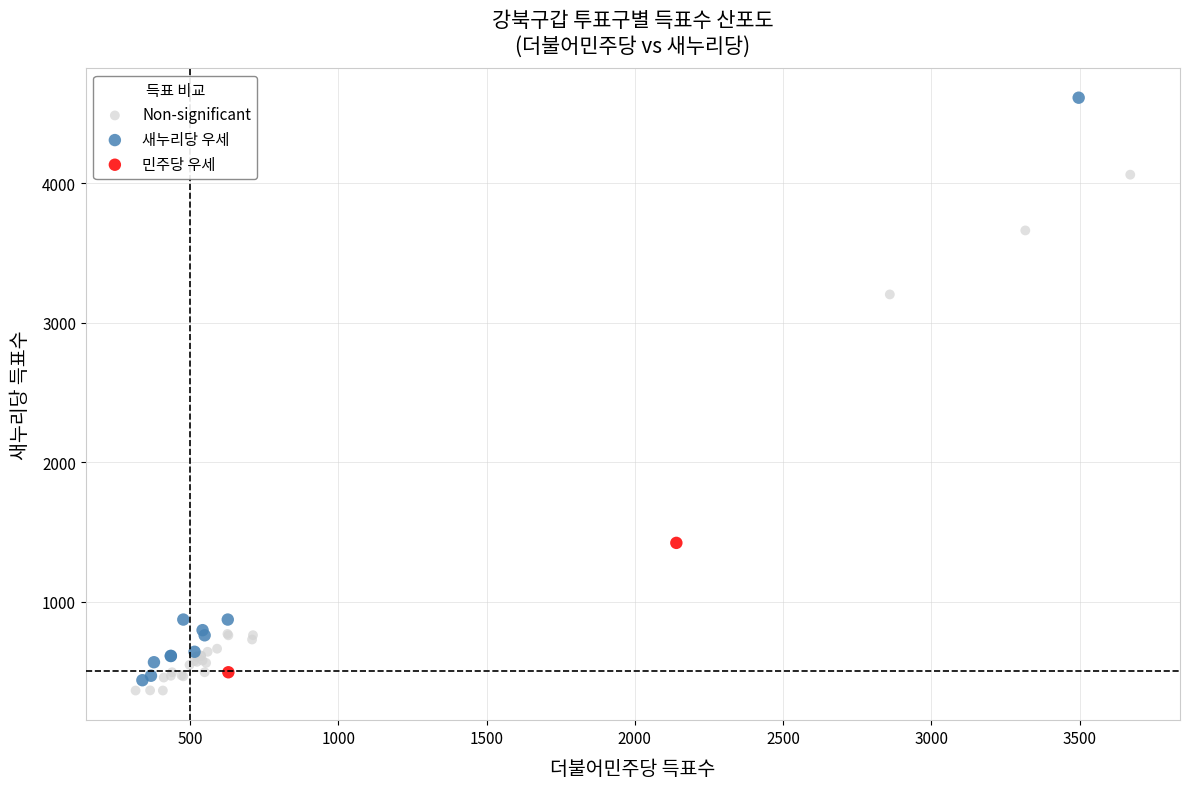

Which series has the largest Y range (max minus min)?

새누리당 우세